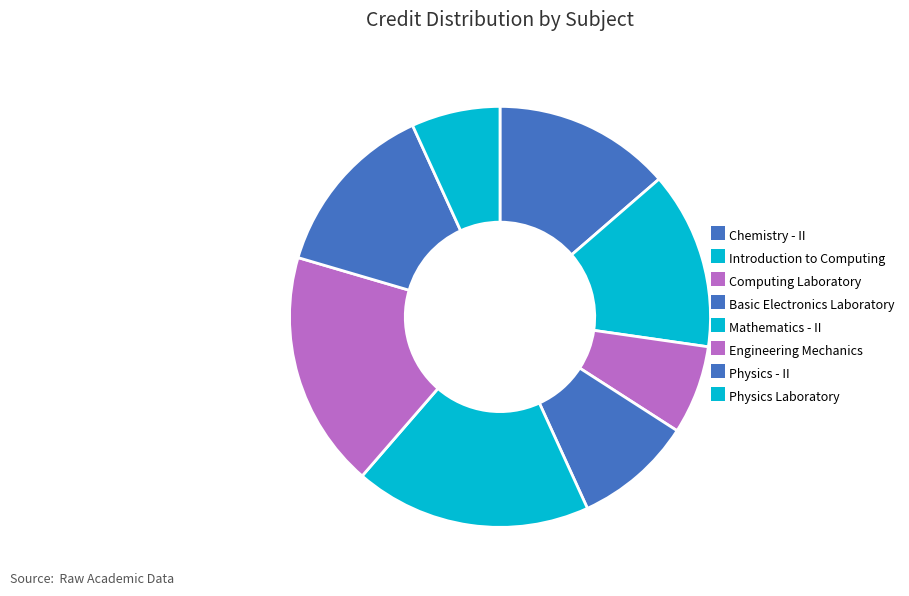

Rank the categories by value from lowest to highest.

Computing Laboratory, Physics Laboratory, Basic Electronics Laboratory, Chemistry - II, Introduction to Computing, Physics - II, Mathematics - II, Engineering Mechanics